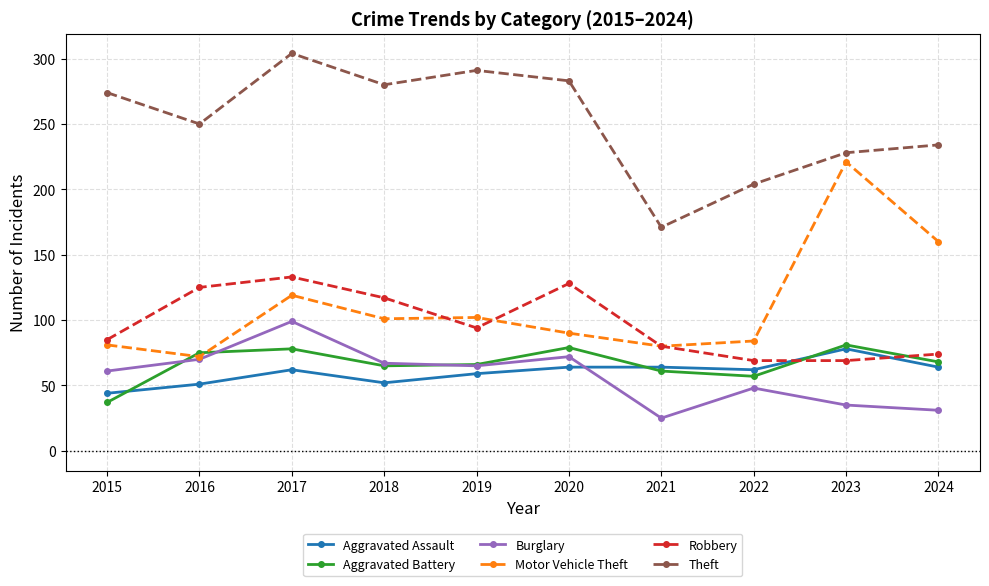

At which label does Motor Vehicle Theft first exceed 101?

2017